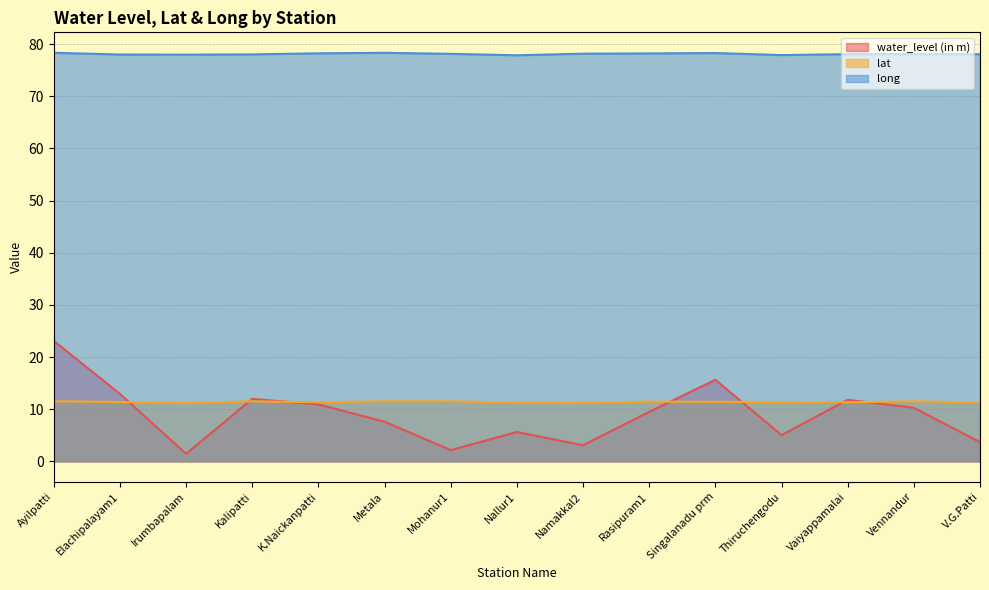

Which series has the largest total across all categories?

long